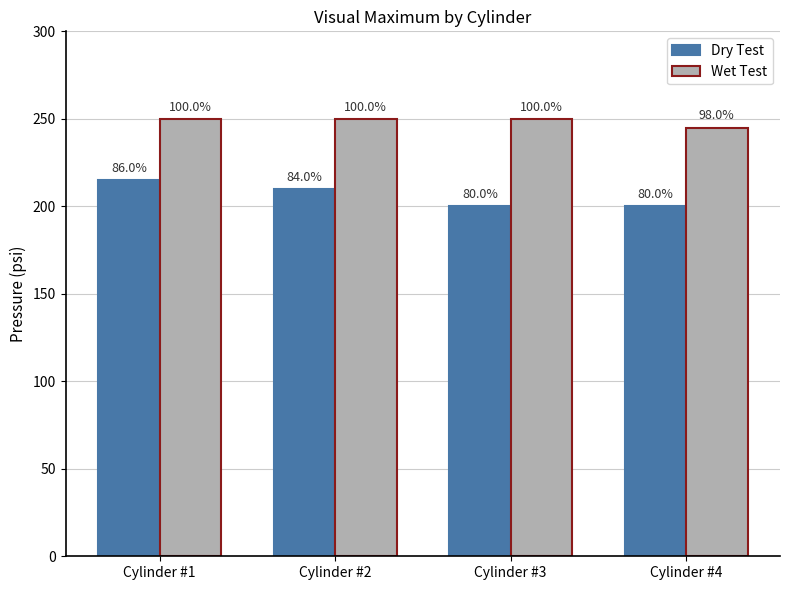

How many bars are there in each group?

2